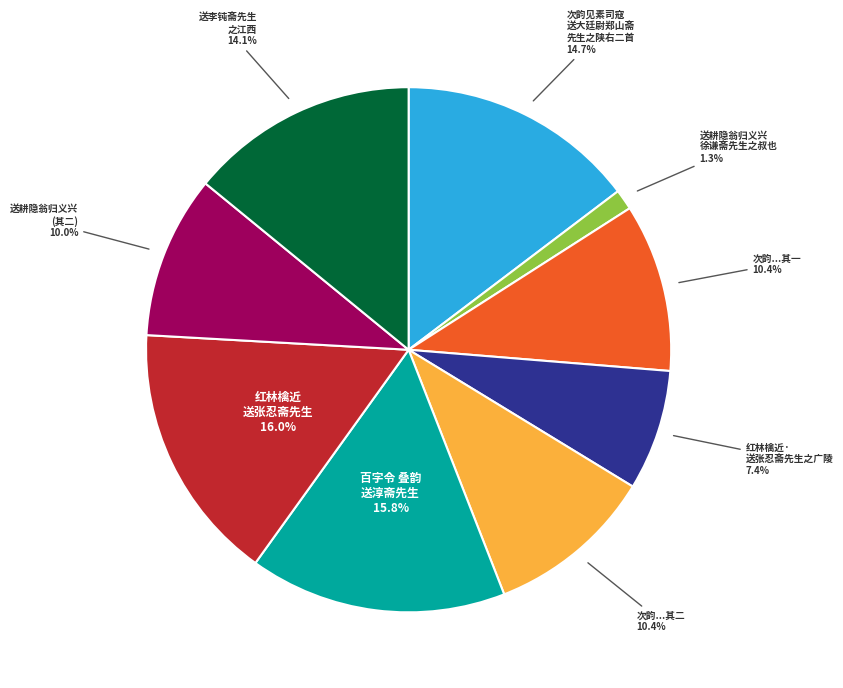

Which category has the smallest portion of the pie?

送耕隐翁归义兴 徐谦斋先生之叔也